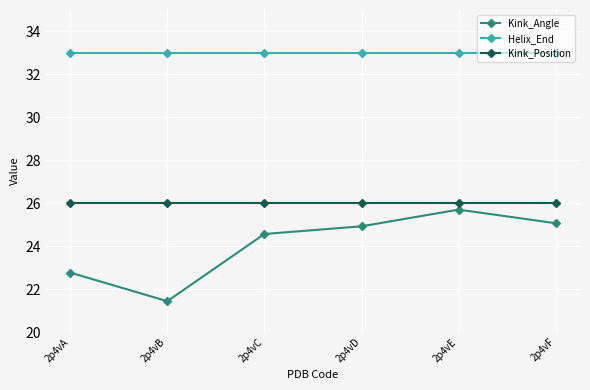

What is the average value of the Kink_Angle series?

24.1